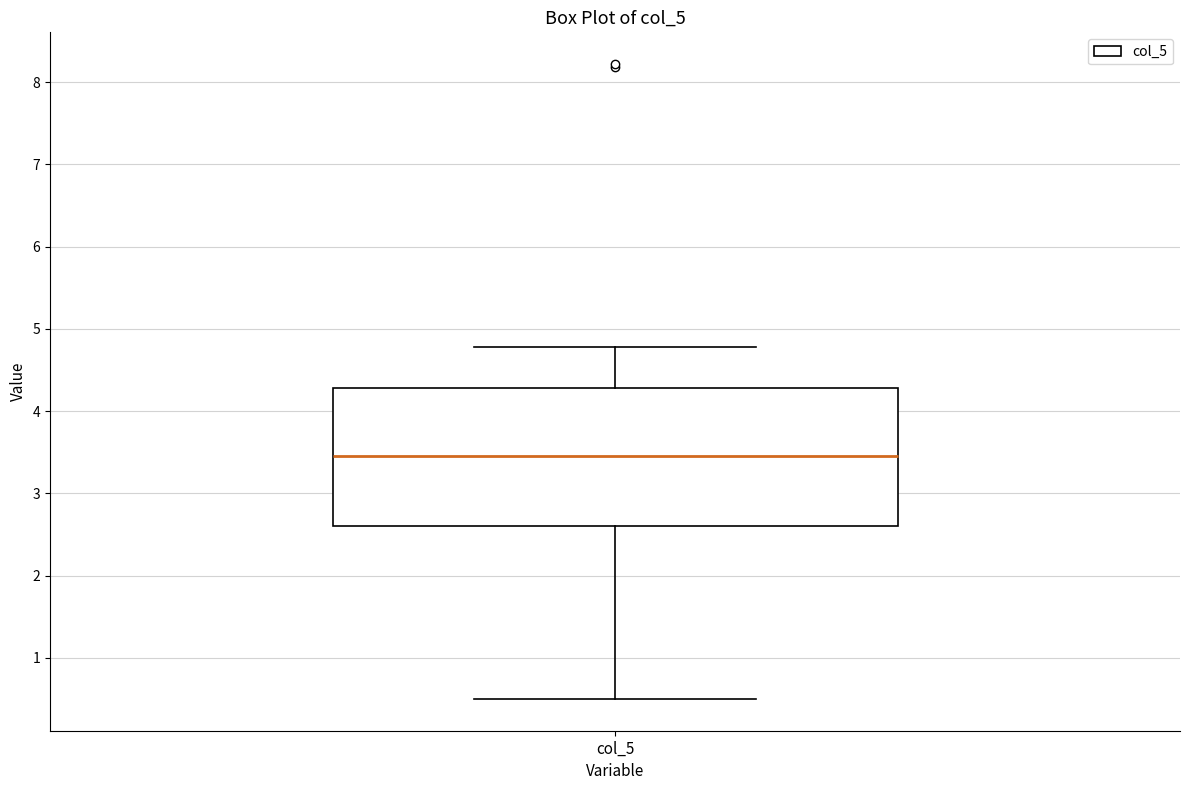

Transcribe this box plot: give where the median line is, the range the box spans, and where the two whiskers end, as read against the y-axis. The values are not printed on the chart, so give them approximately, as read against the axis.

median 3.5, box 2.6 to 4.3, whiskers 0.5 to 4.8